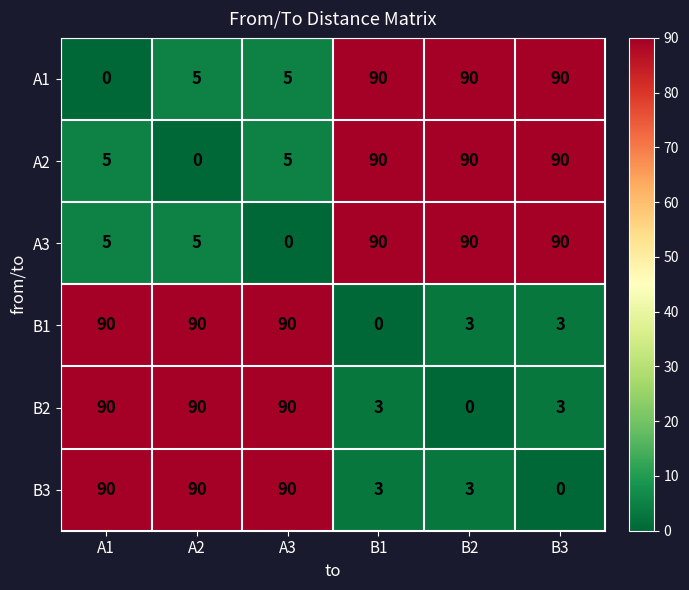

What is the sum of the A1 values at A3 and B1?

95